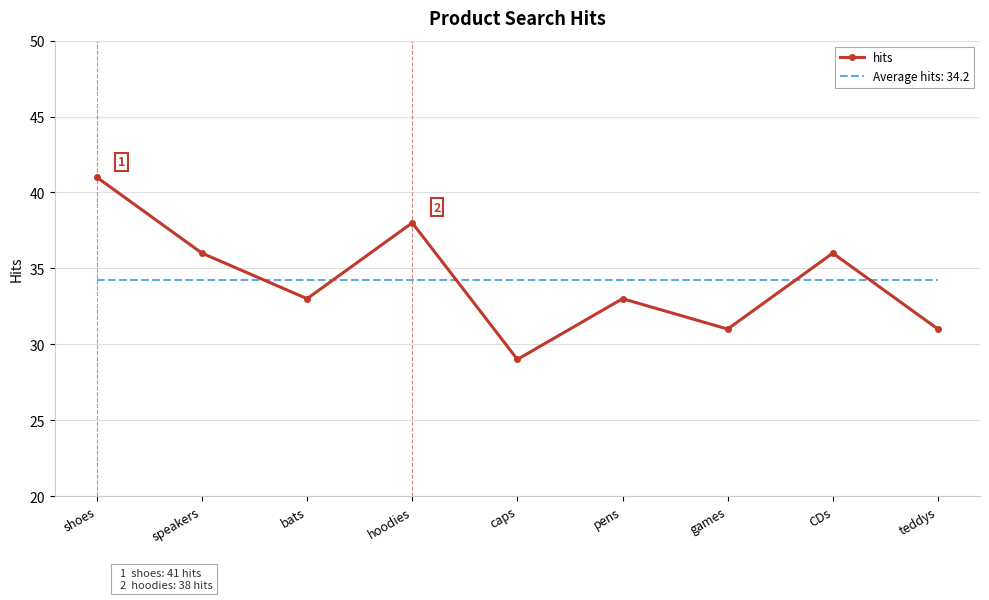

At which category does the chart reach its minimum across all series?

caps